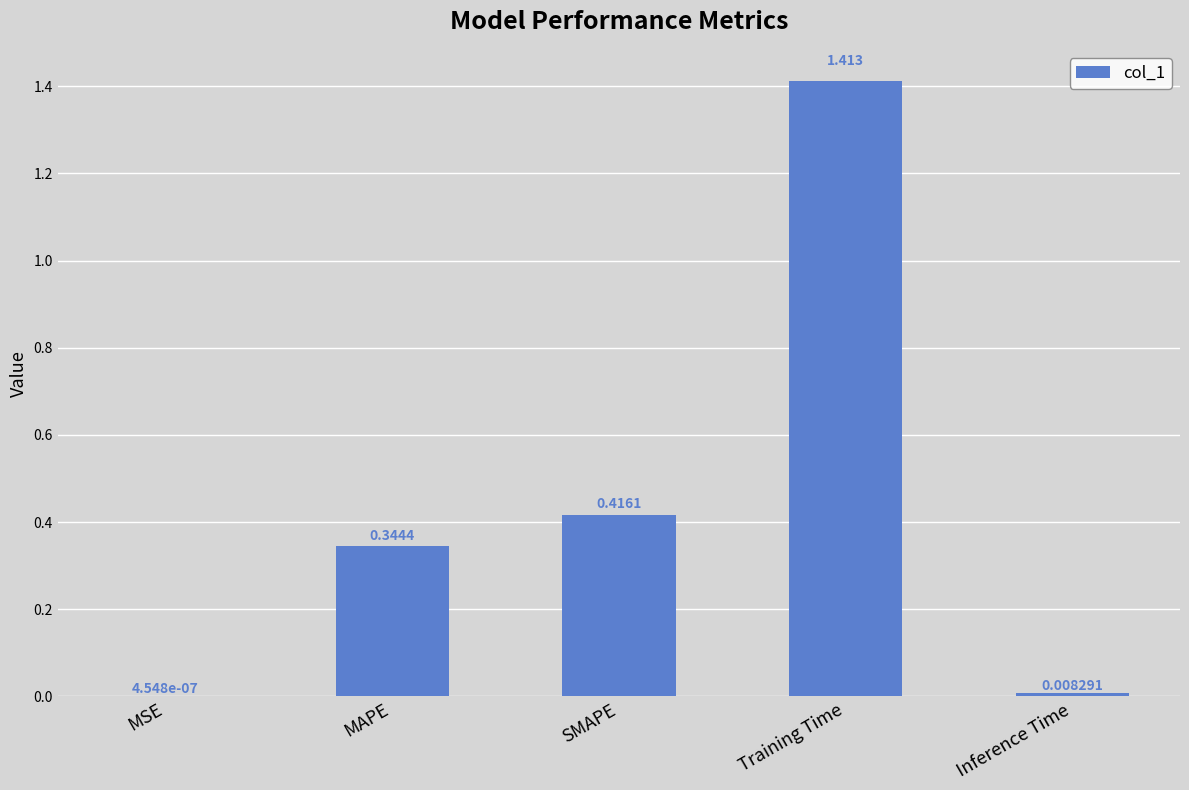

Which category has the highest value across all series?

Training Time